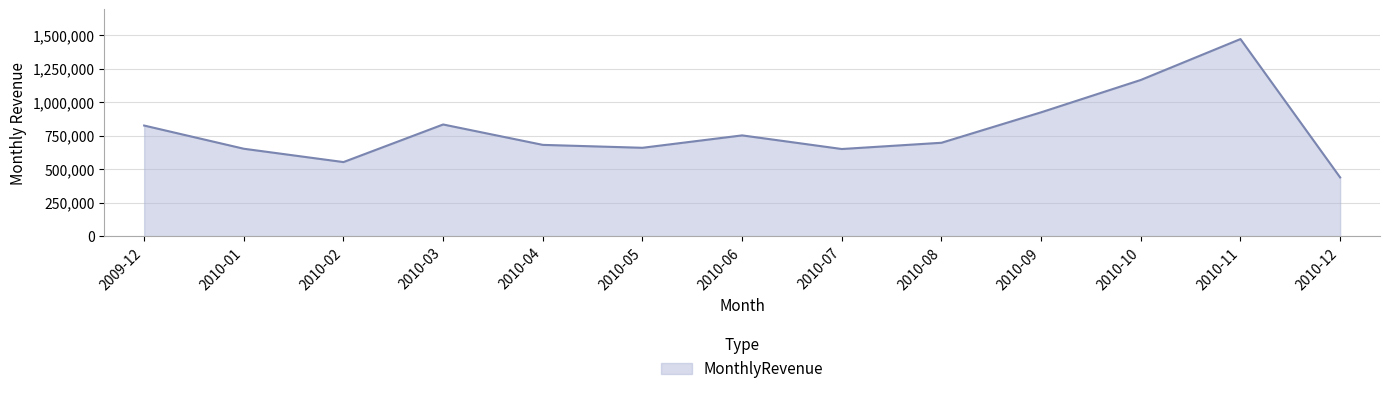

What is the change in value from 2010-03 to 2010-09?

+90762.9